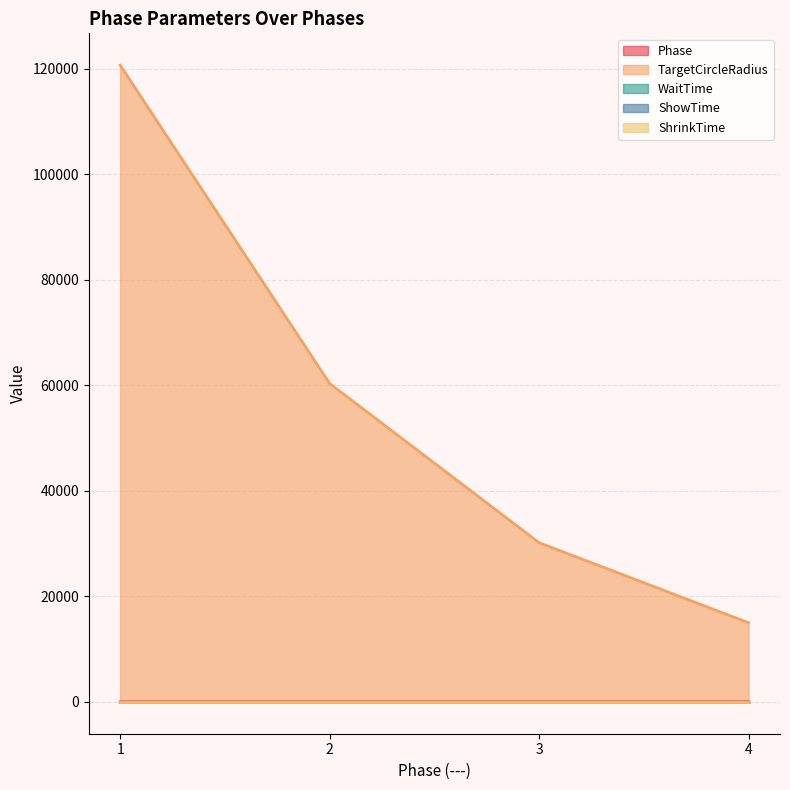

True or false: WaitTime has more than 2 interior local peaks.

False